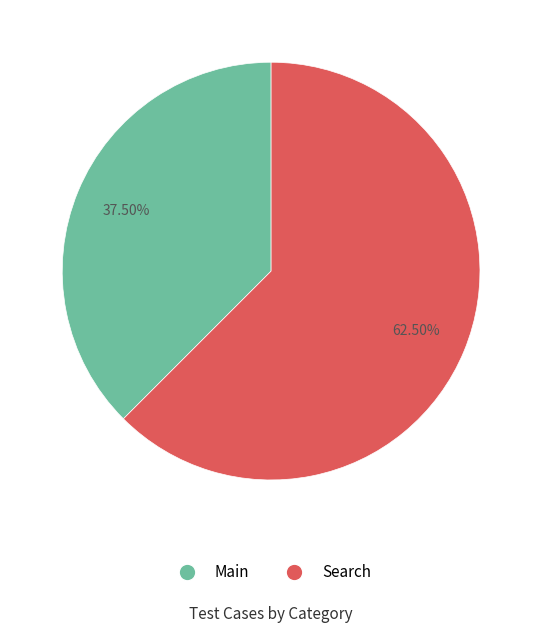

Is there any slice that represents more than half of the pie?

Yes